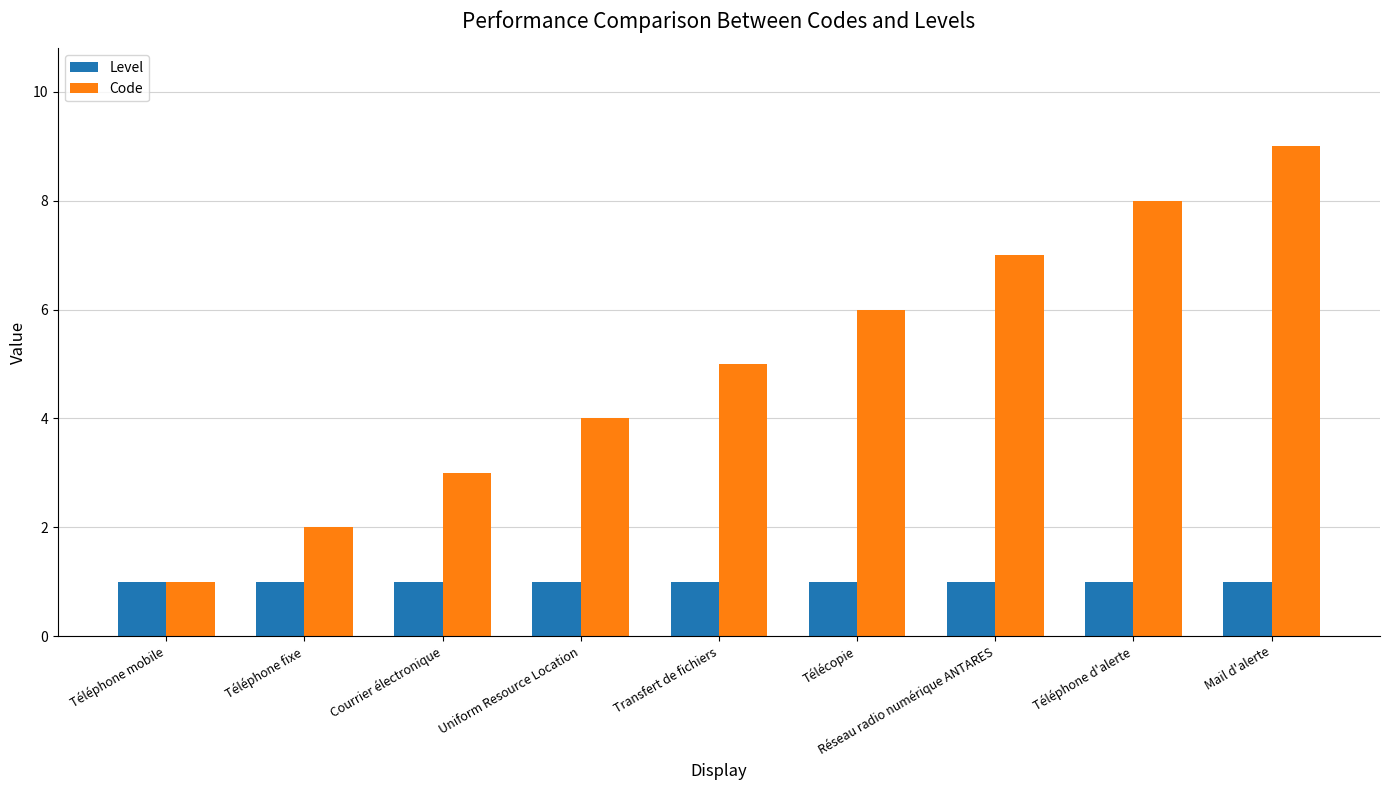

What is the sum of all Code values?

45